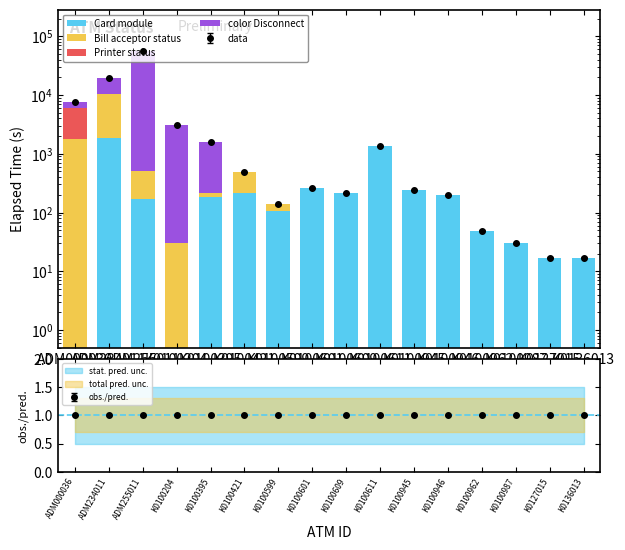

Is it true that Bill acceptor status equals 1787 at ADM000036?

True